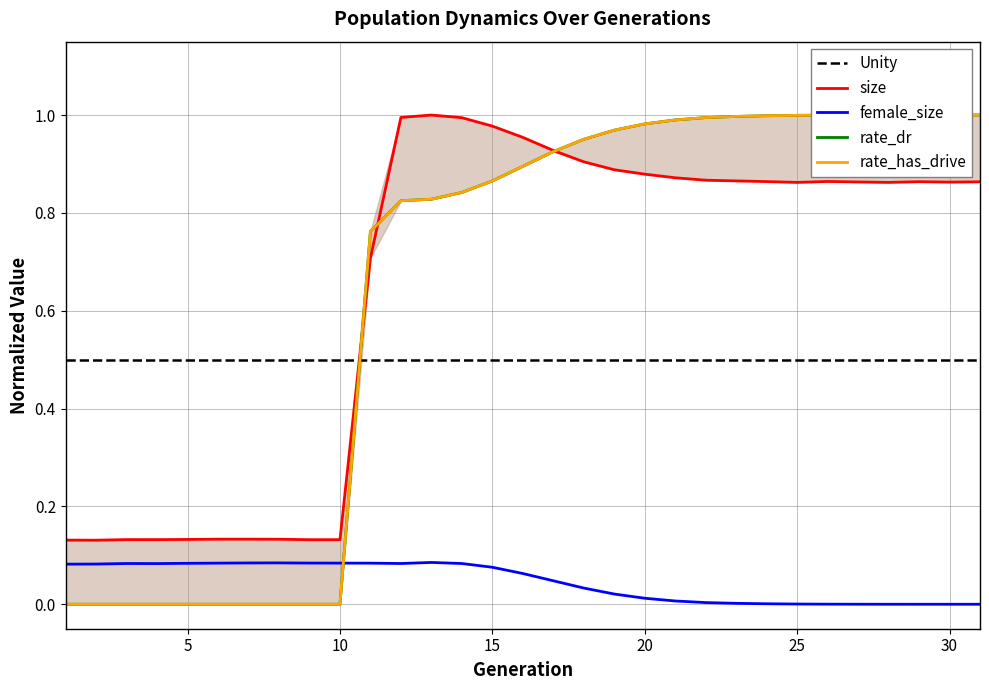

At which category does female_size reach its first local valley?

4